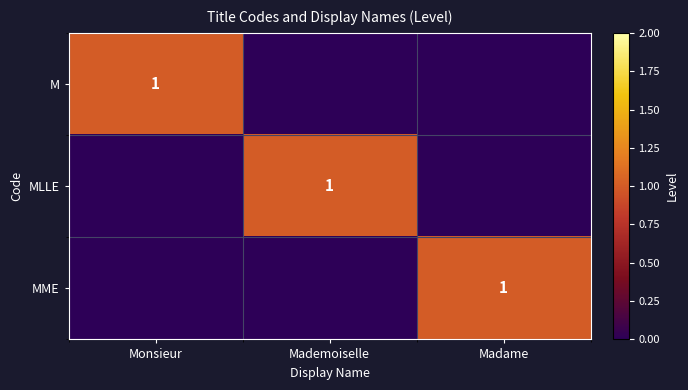

Which has a higher value, Monsieur or Madame?

Monsieur